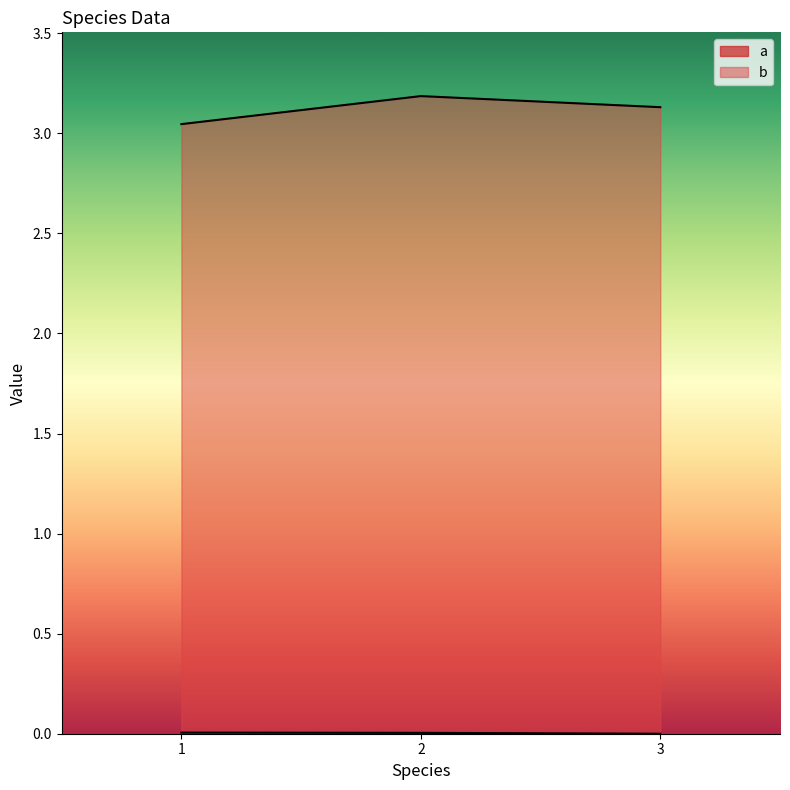

Where is b nearest to the value 3?

1